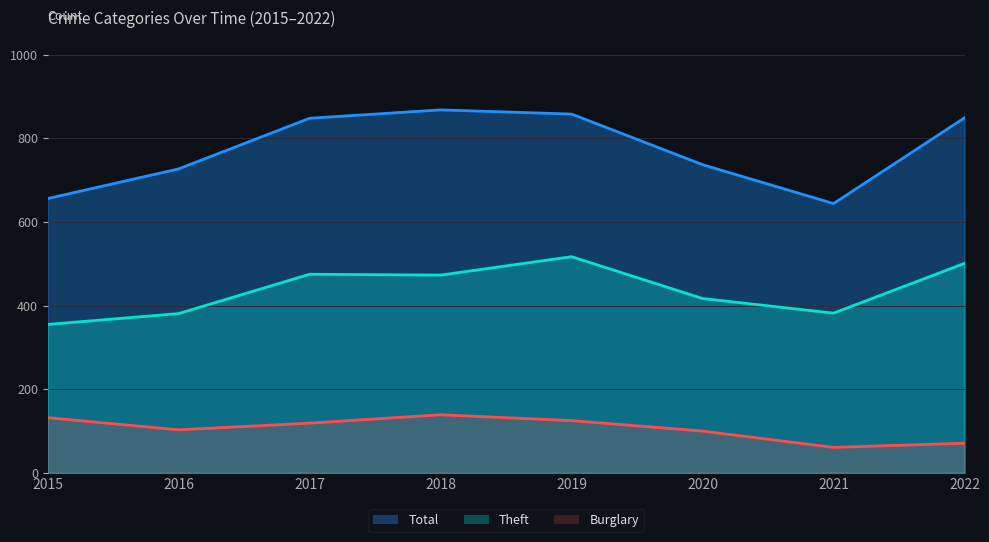

How many interior local valleys does the Total series have?

1